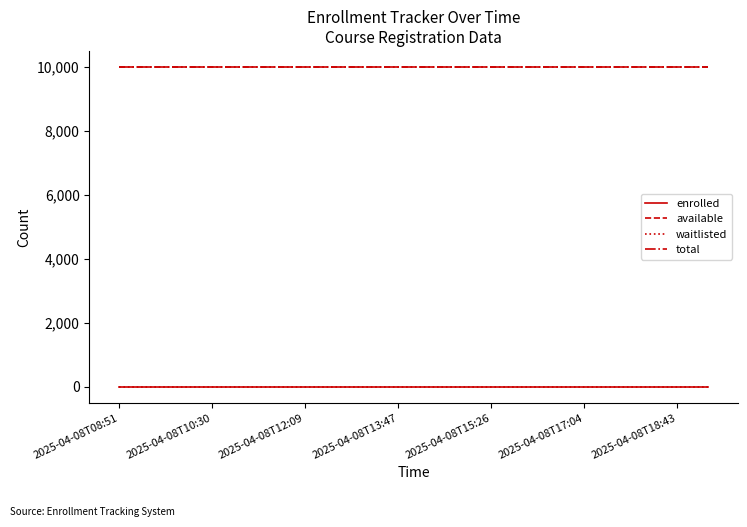

Does the chart display data point markers on the line(s)?

No